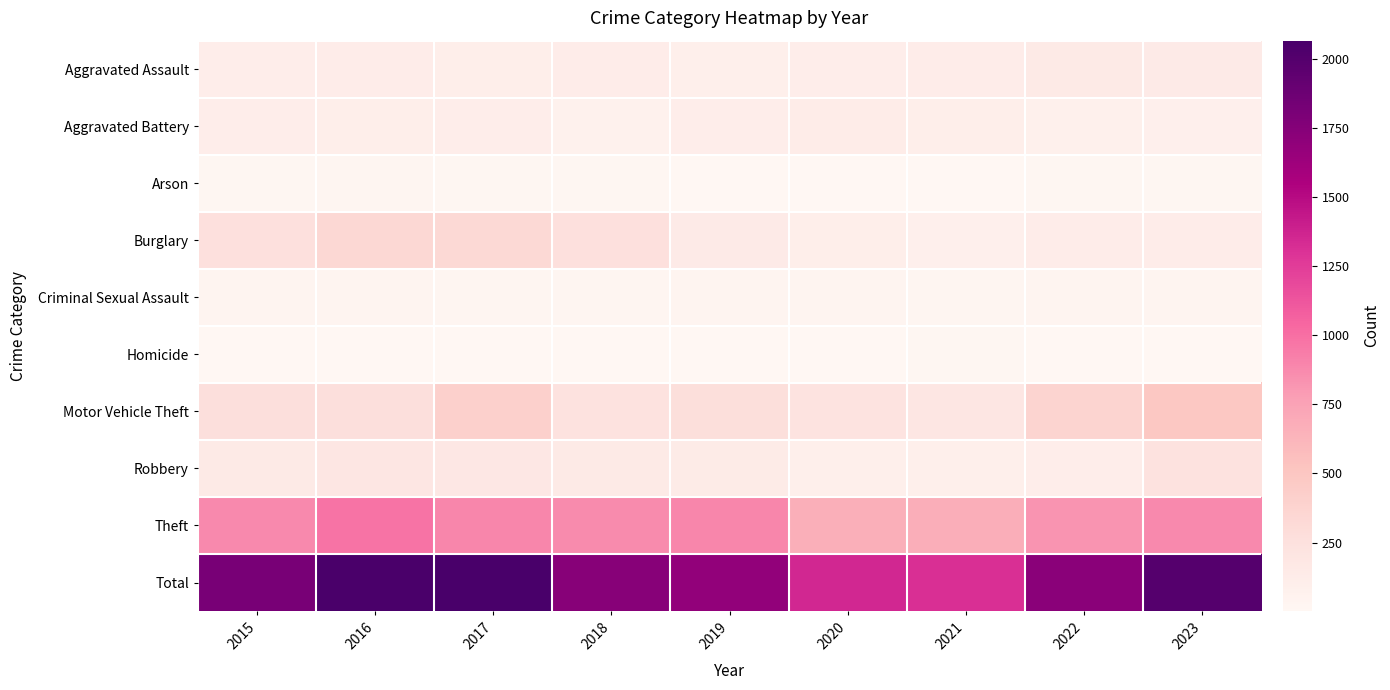

Reading left to right, extract all data points from this chart.

Aggravated Assault: 2015=110	2016=118	2017=105	2018=115	2019=92	2020=113	2021=115	2022=154	2023=140
Aggravated Battery: 2015=108	2016=102	2017=108	2018=67	2019=108	2020=125	2021=100	2022=81	2023=83
Arson: 2015=13	2016=20	2017=14	2018=12	2019=5	2020=4	2021=6	2022=11	2023=15
Burglary: 2015=254	2016=333	2017=329	2018=257	2019=143	2020=100	2021=90	2022=116	2023=120
Criminal Sexual Assault: 2015=28	2016=30	2017=21	2018=21	2019=35	2020=28	2021=26	2022=36	2023=28
Homicide: 2015=9	2016=7	2017=8	2018=10	2019=5	2020=2	2021=13	2022=9	2023=8
Motor Vehicle Theft: 2015=261	2016=265	2017=411	2018=231	2019=273	2020=221	2021=193	2022=376	2023=489
Robbery: 2015=154	2016=194	2017=178	2018=155	2019=135	2020=97	2021=91	2022=111	2023=232
Theft: 2015=874	2016=984	2017=892	2018=868	2019=891	2020=666	2021=678	2022=827	2023=879
Total: 2015=1811	2016=2053	2017=2066	2018=1736	2019=1687	2020=1356	2021=1312	2022=1721	2023=1994